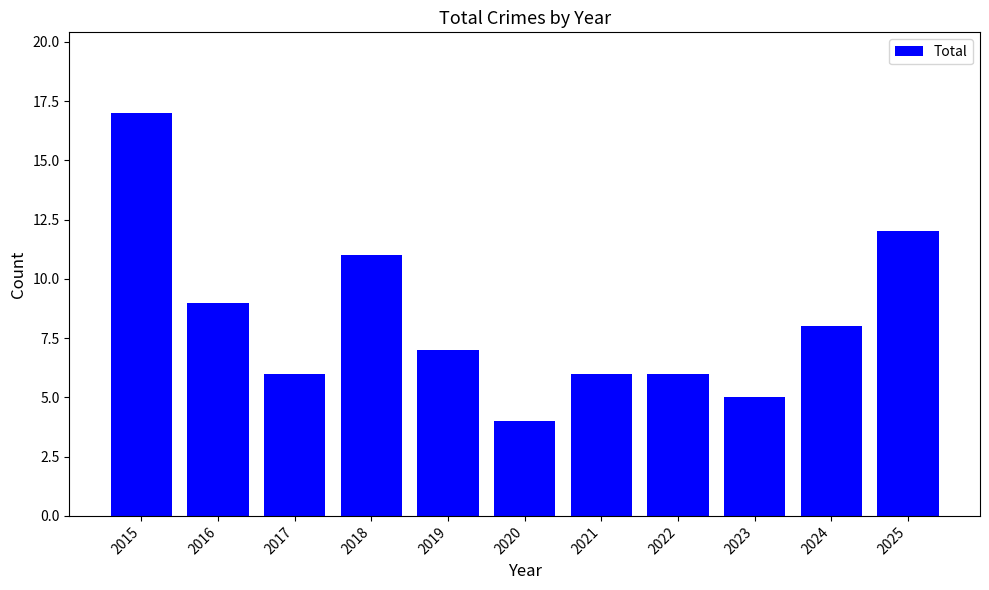

What is the value of the 1st bar from the left?

17